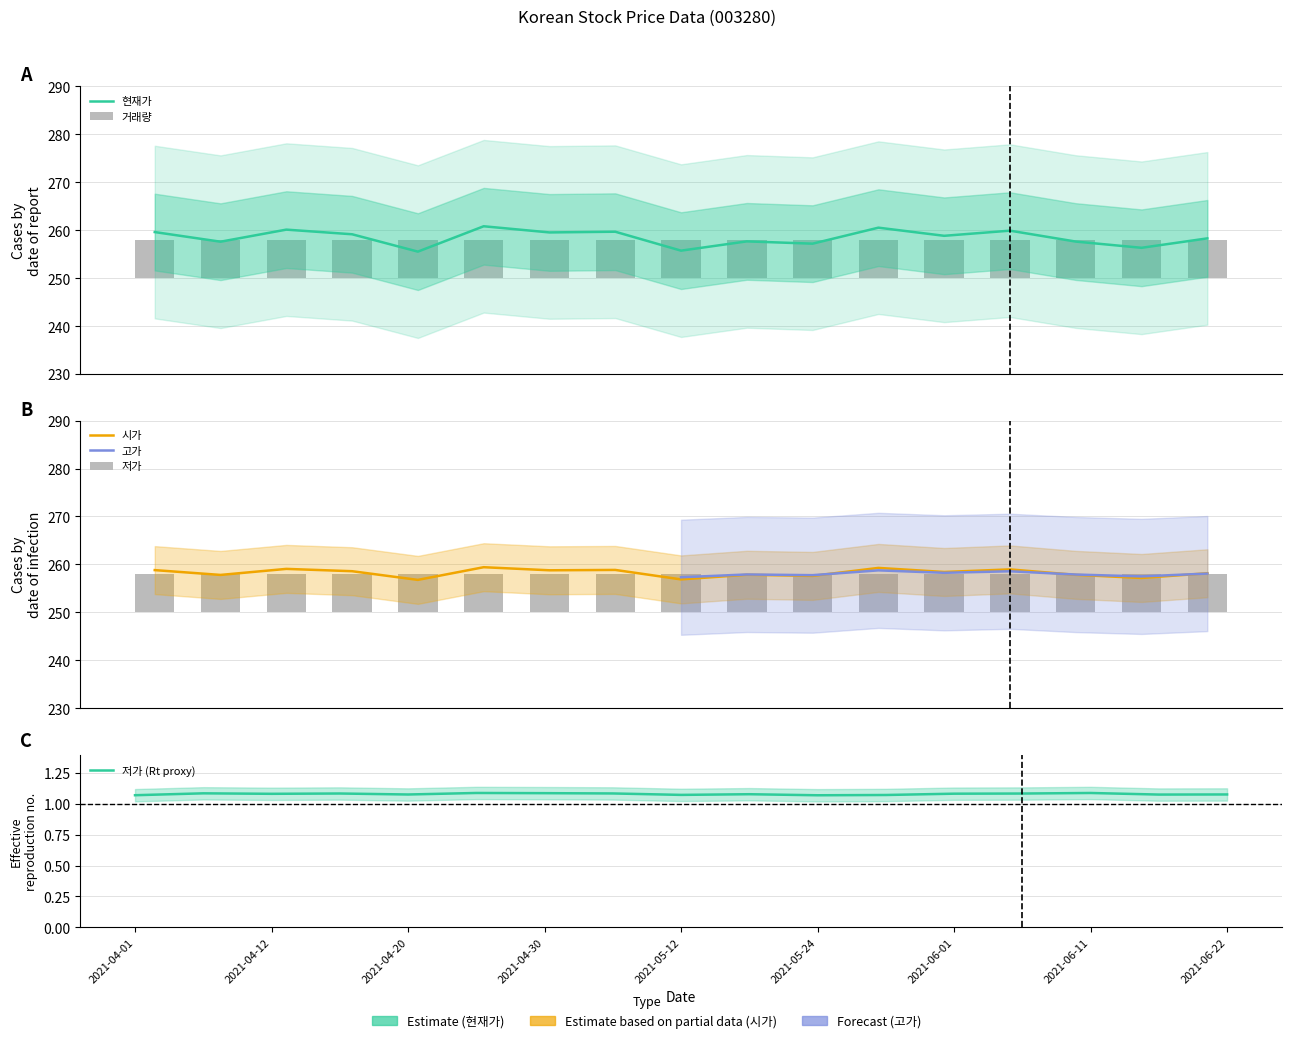

Does the chart contain stacked bars?

No